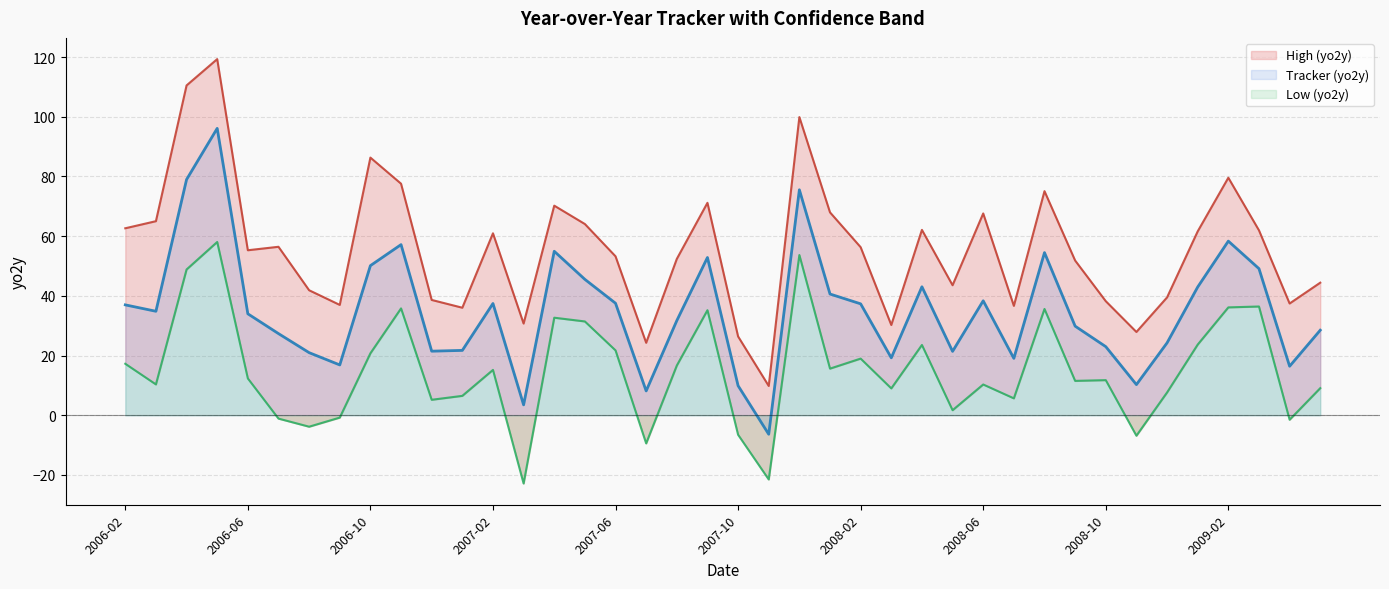

Where does the Tracker (yo2y) series first go above 34?

2006-02